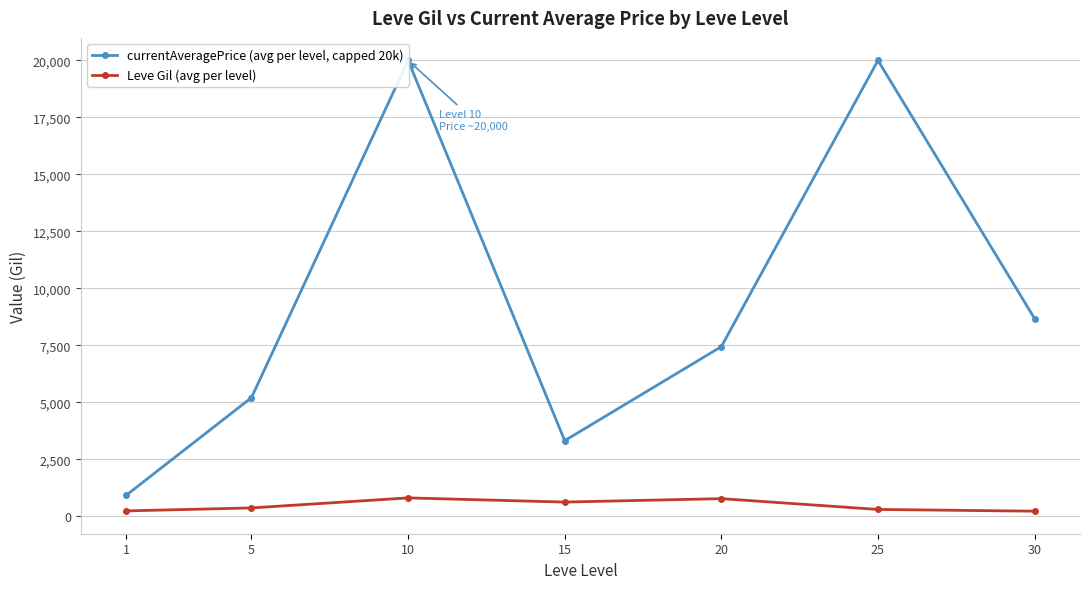

What is the sum of the Leve Gil (avg per level) values at 10 and 25?

1100.0